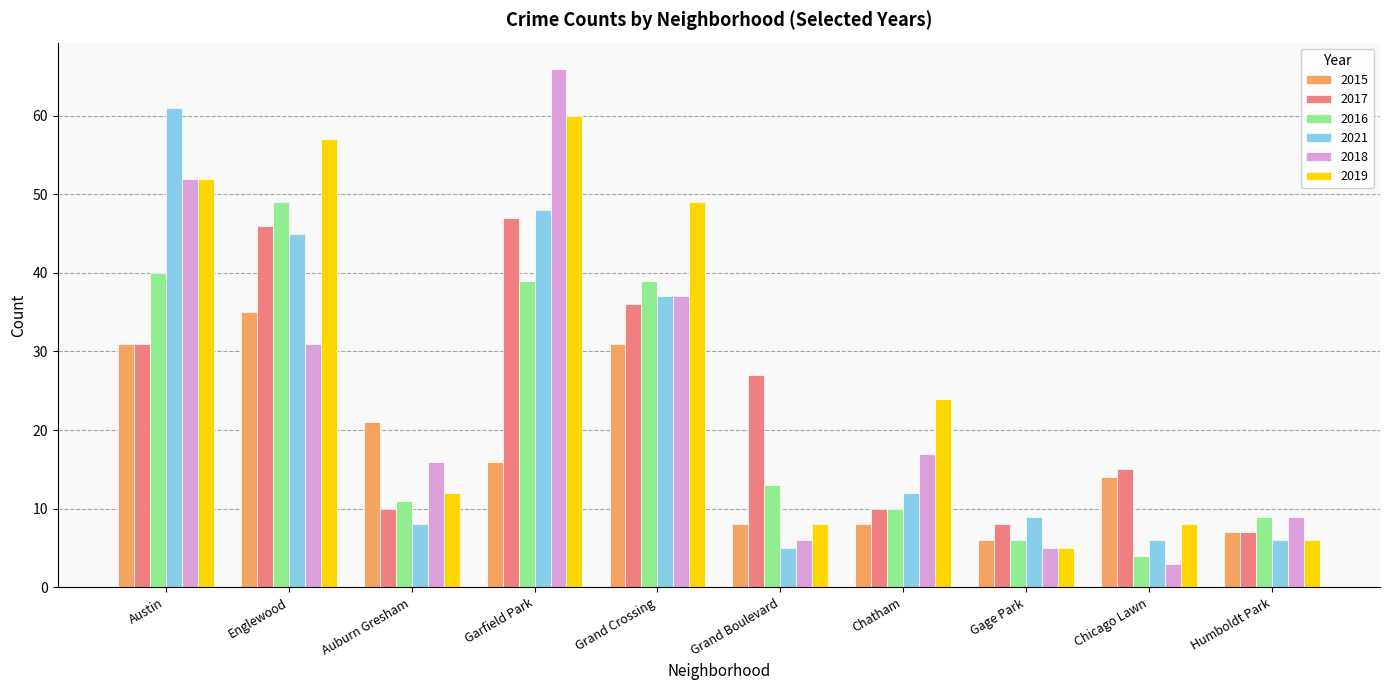

How many groups of bars are there?

10